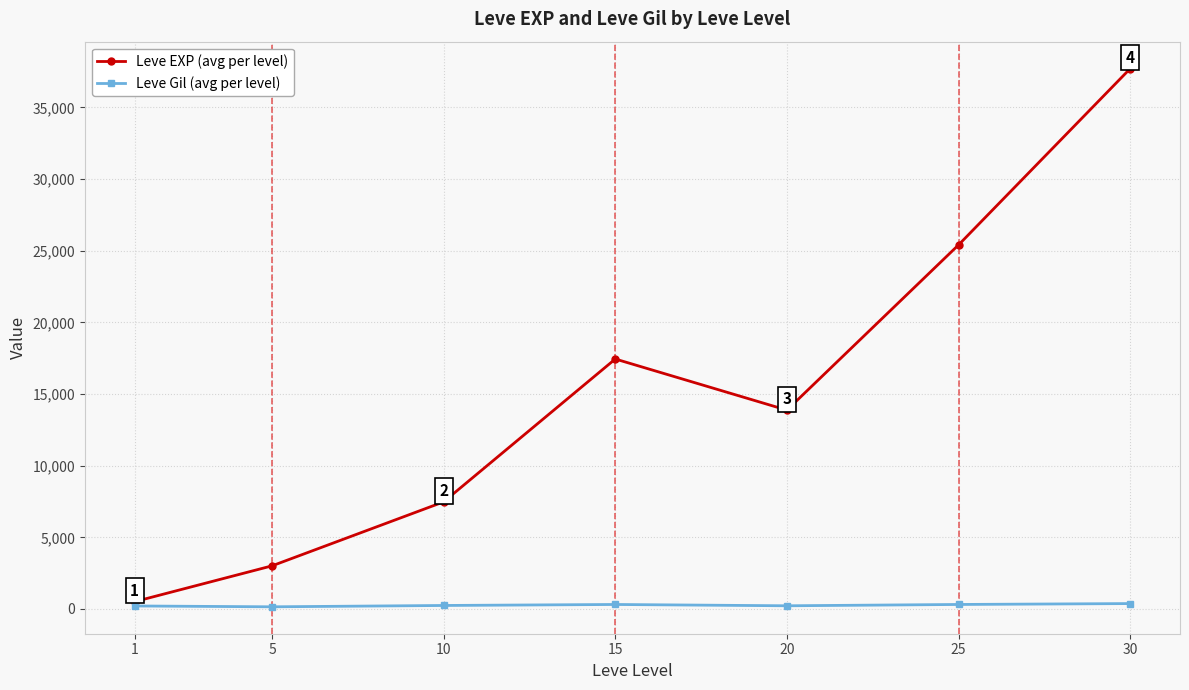

Which series changed the most between 1 and 20?

Leve EXP (avg per level)